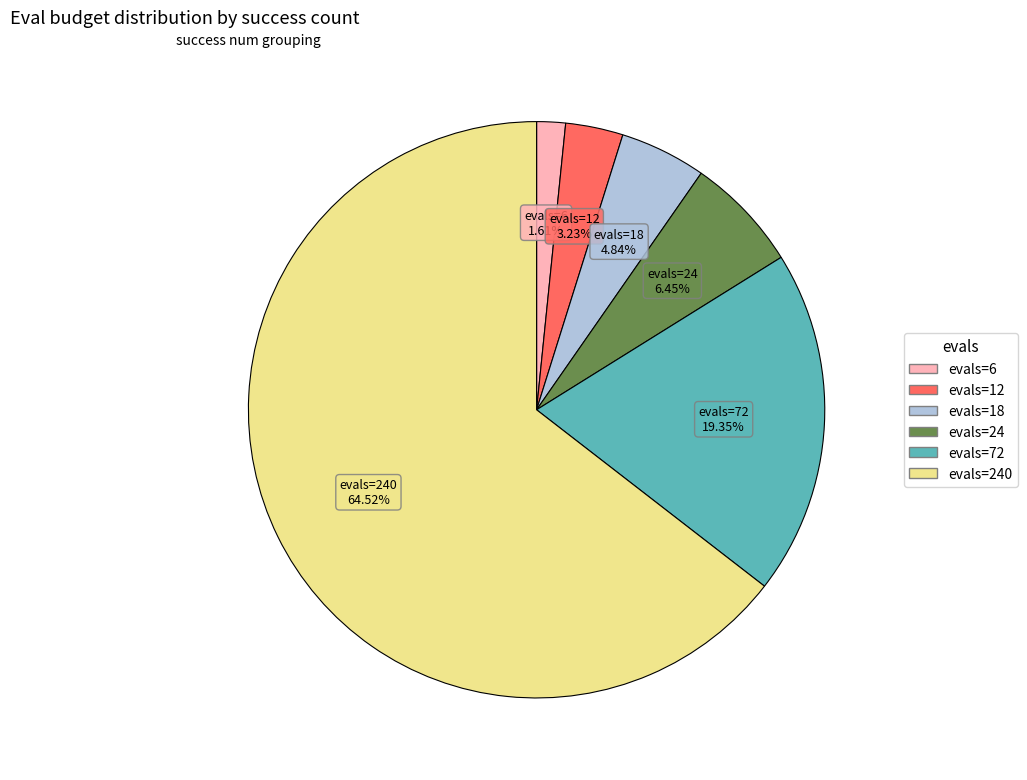

Does evals=72 account for over 50% of the chart?

No